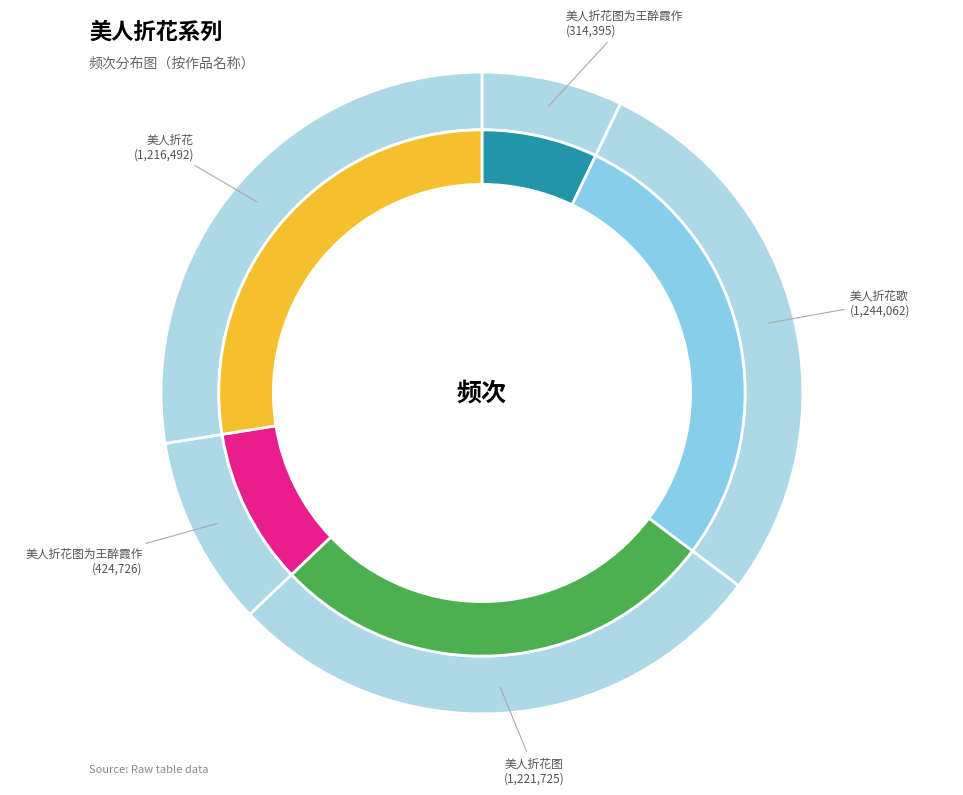

True or false: 美人折花歌 accounts for 19% of the total.

False